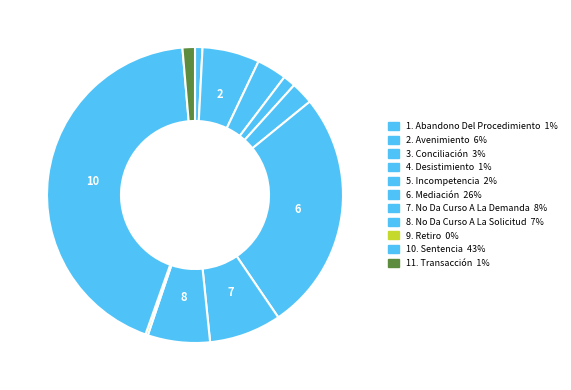

Rank the categories by value from lowest to highest.

Retiro, Abandono Del Procedimiento, Desistimiento, Transacción, Incompetencia, Conciliación, Avenimiento, No Da Curso A La Solicitud, No Da Curso A La Demanda, Mediación, Sentencia